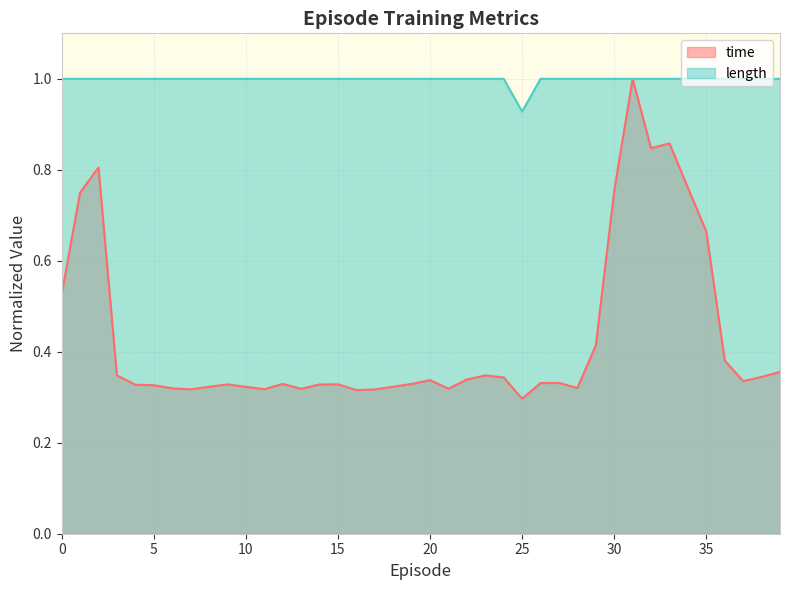

The value of length at 6 is 0.6. True or false?

False